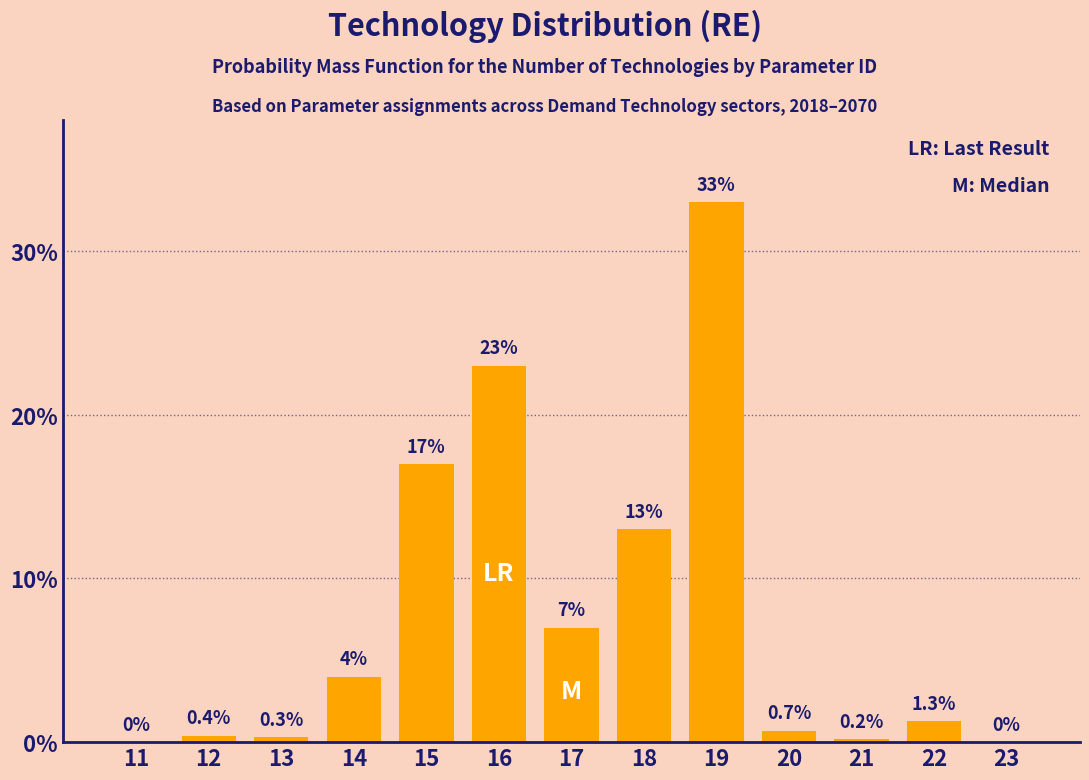

Reading right to left, extract all data points from this chart.

23=0.0	22=1.3	21=0.2	20=0.7	19=33.0	18=13.0	17=7.0	16=23.0	15=17.0	14=4.0	13=0.3	12=0.4	11=0.0